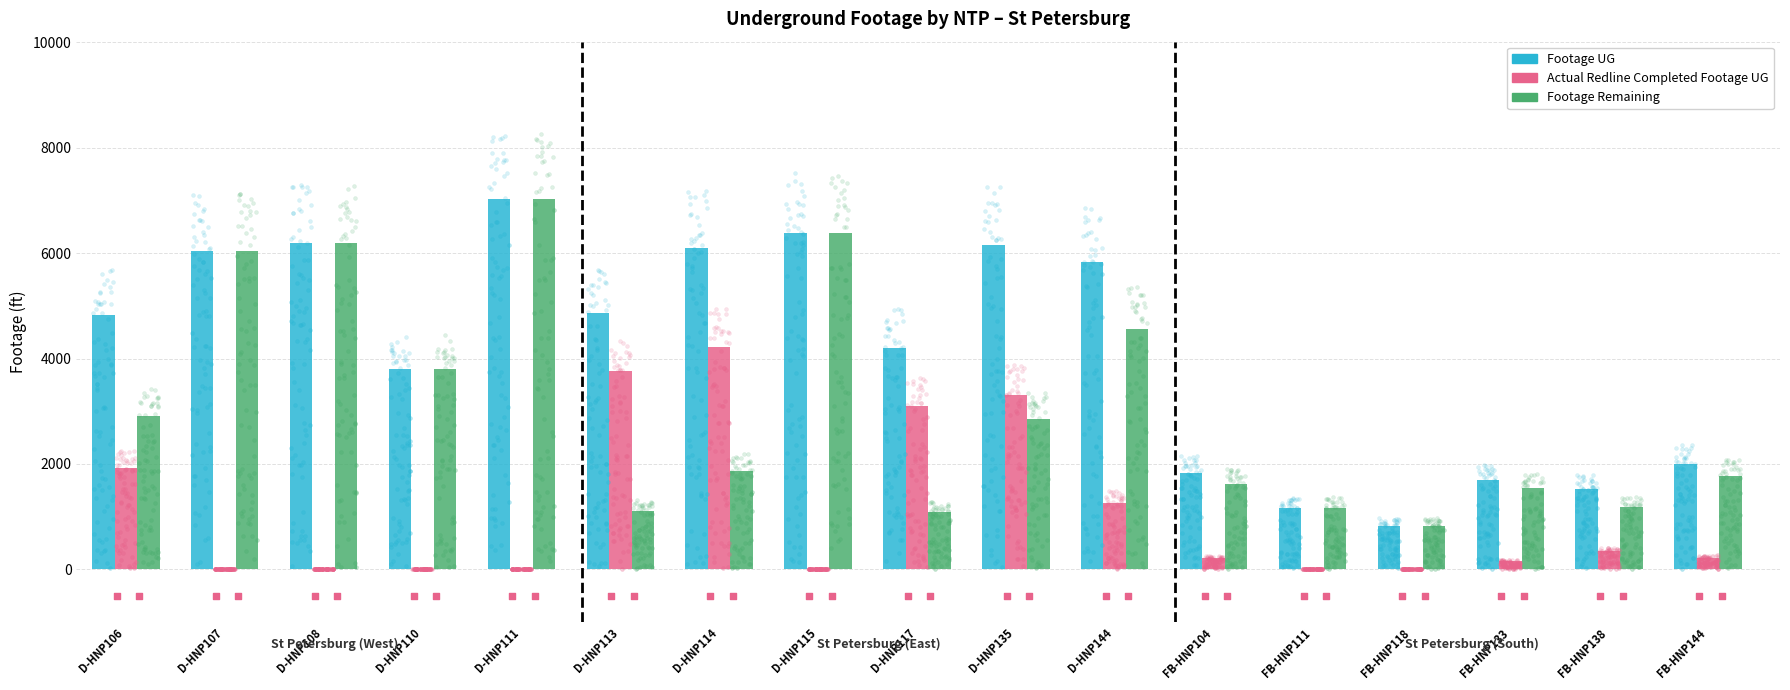

Which series contains the highest Y value?

Footage UG